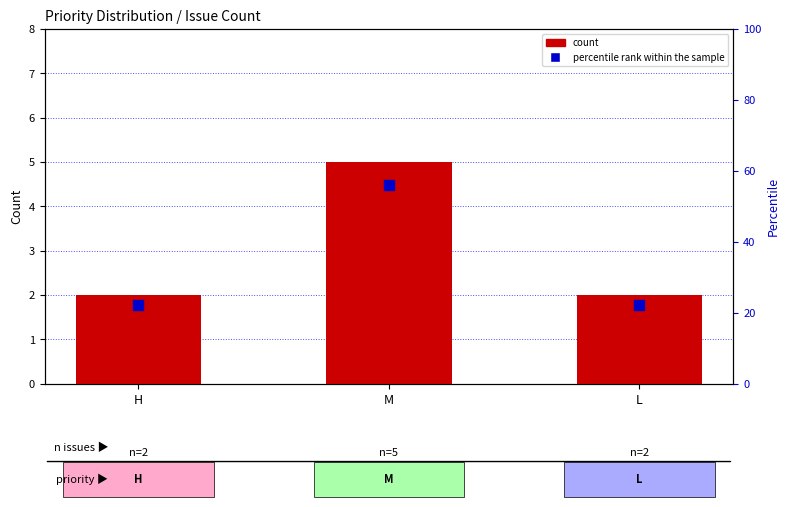

What is the total value across all series at H?

24